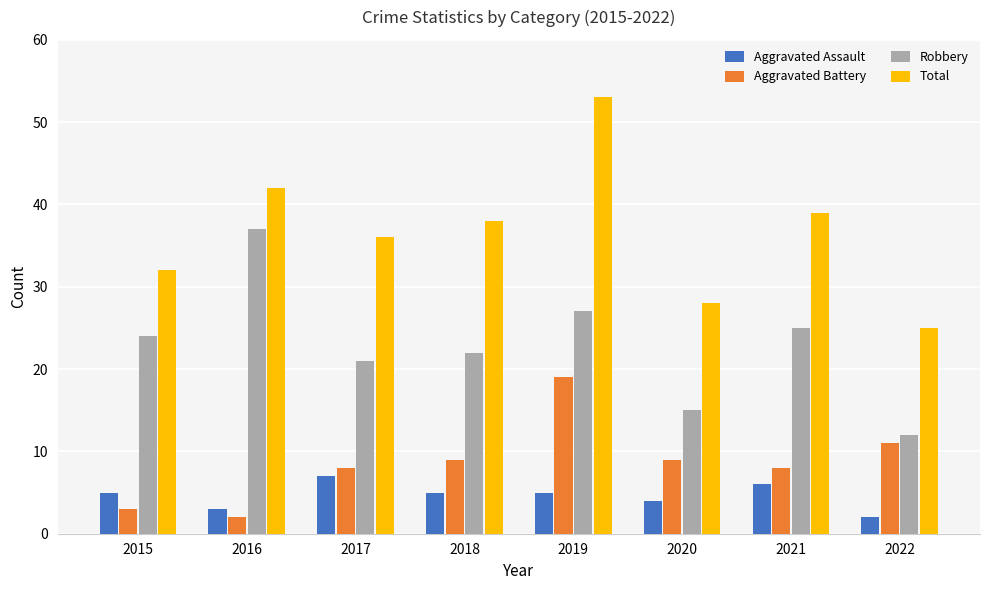

Which category has the highest value in the Total series?

2019